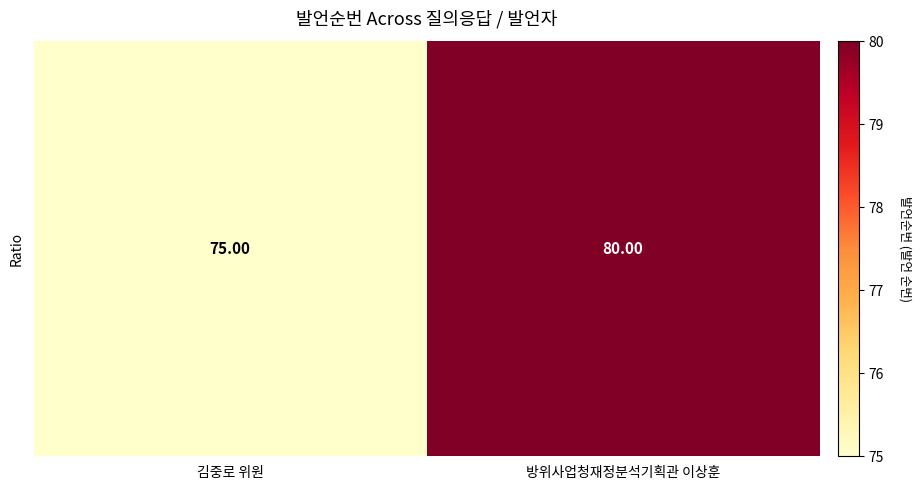

What is the difference between the values at 방위사업청재정분석기획관 이상훈 and 김중로 위원?

5